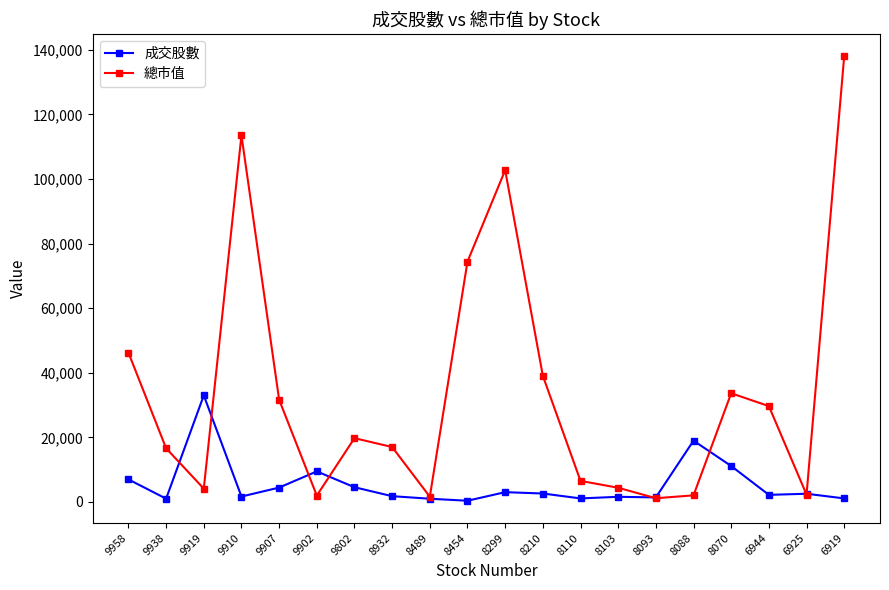

What is the smallest value displayed?

378.7